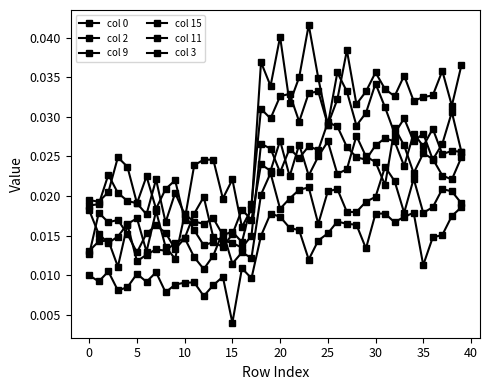

At how many categories does at least one series exceed 0?

40